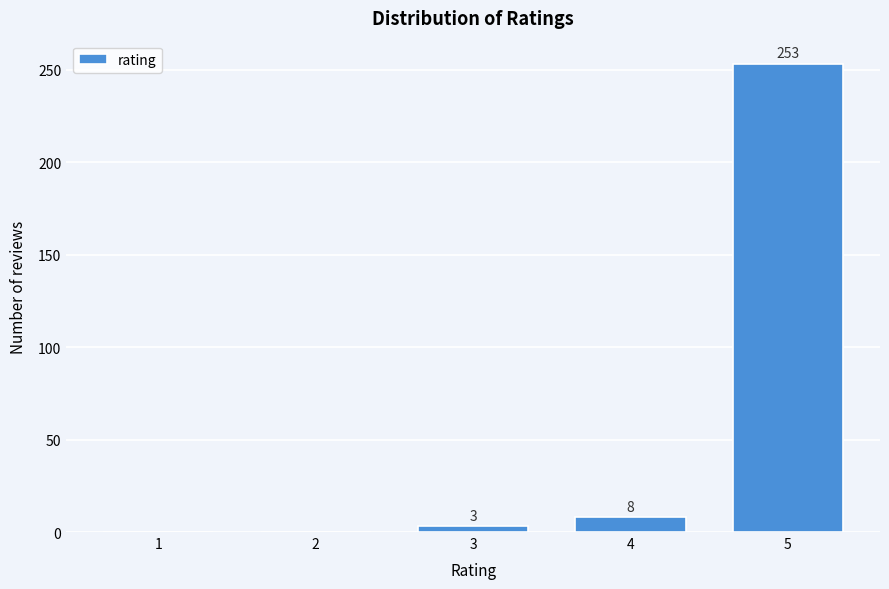

Reading left to right, list all the values displayed in this chart.

1=0	2=0	3=3	4=8	5=253